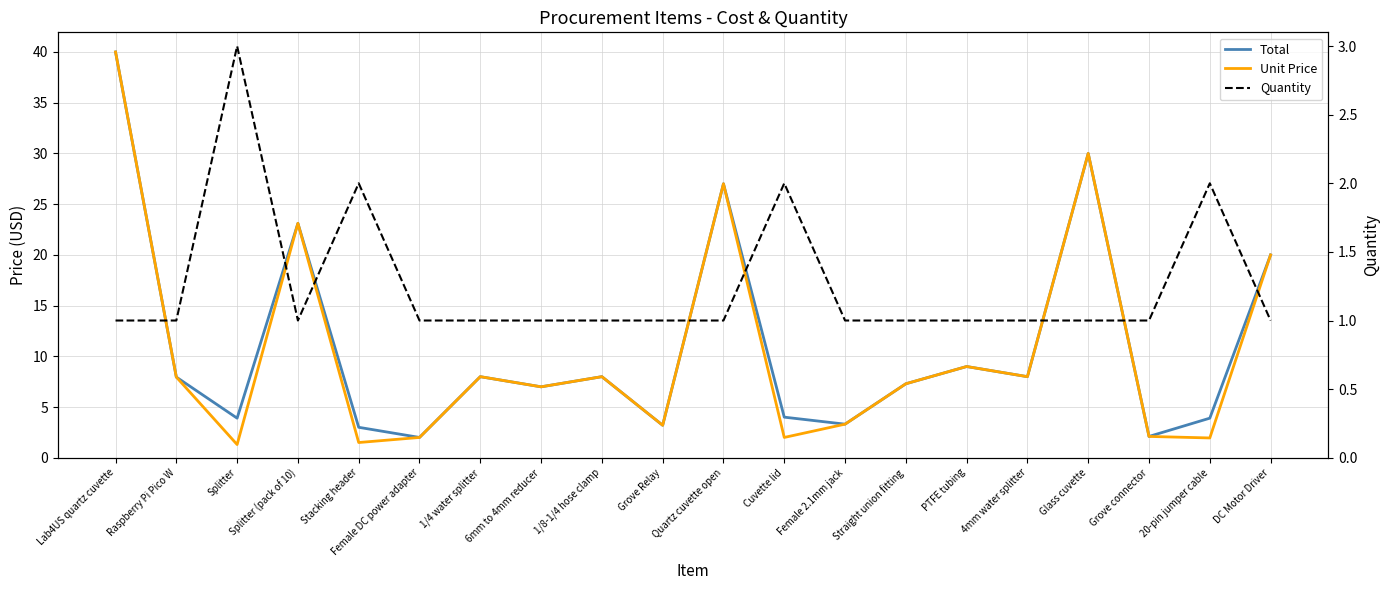

What is the sum of all Total values?

220.7